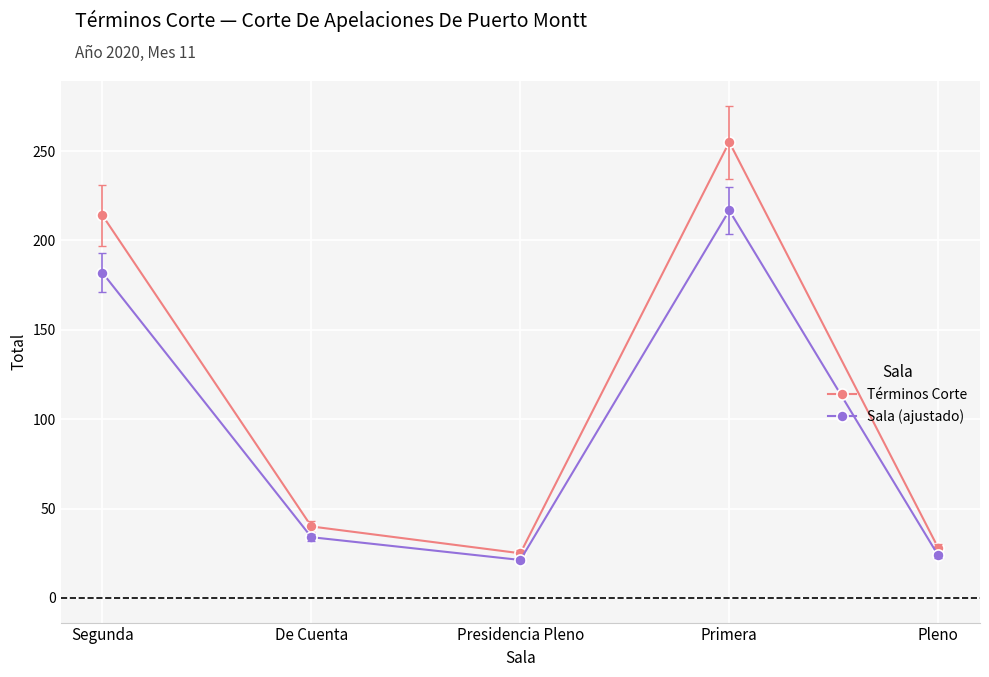

Is the value of Sala (ajustado) at Presidencia Pleno greater than the value of Términos Corte at De Cuenta?

No